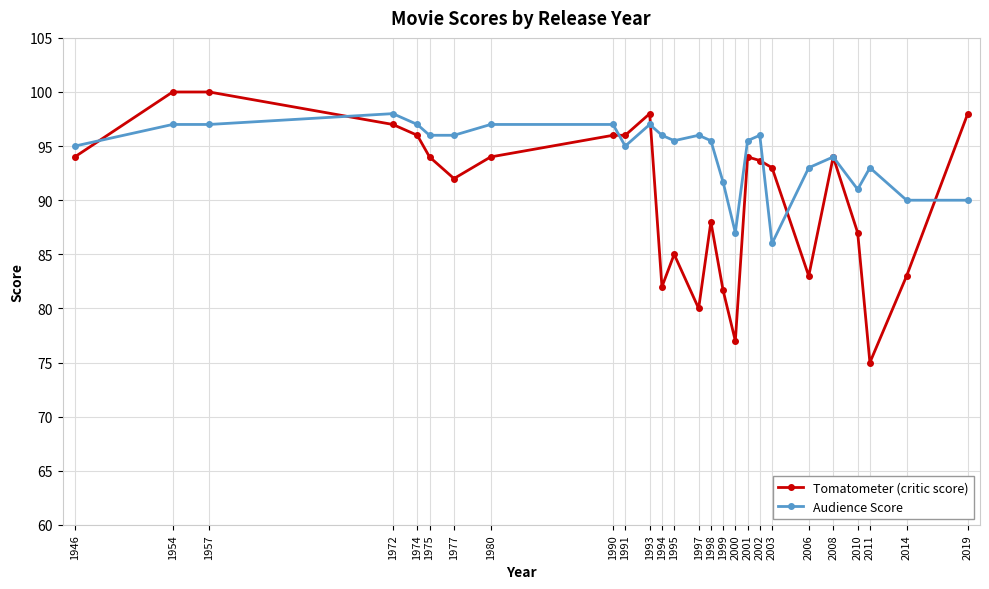

How many lines are shown in the chart?

2